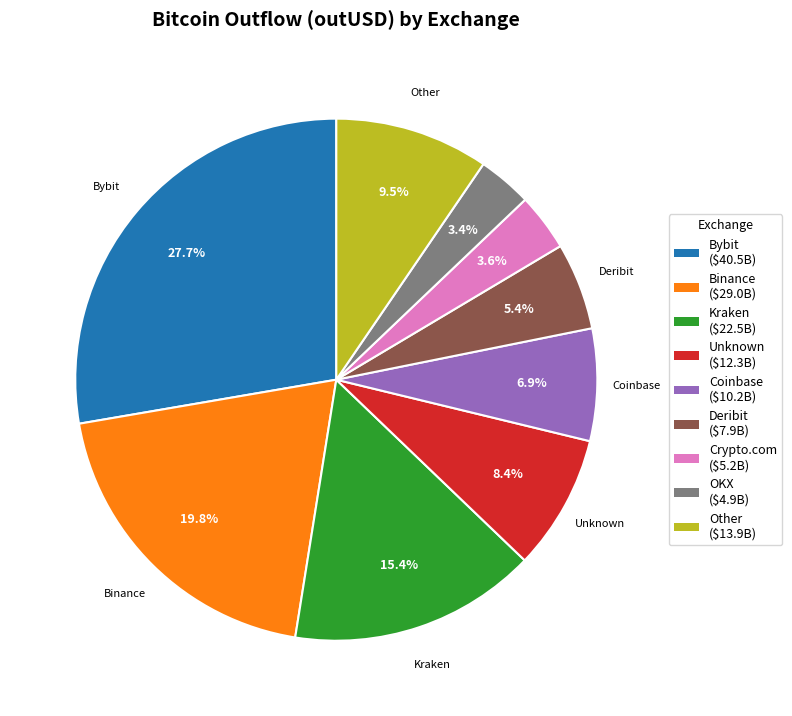

Is there any slice that represents more than half of the pie?

No